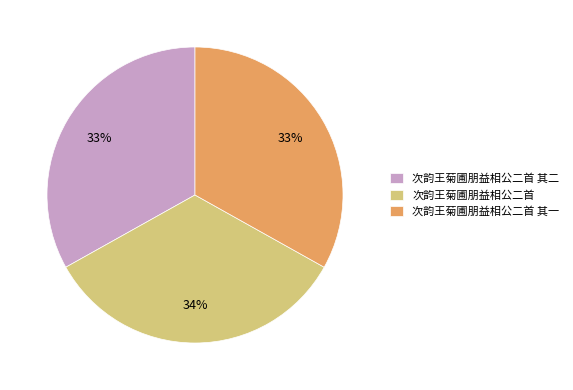

True or false: 次韵王菊圃朋益相公二首 其一 accounts for 39% of the total.

False